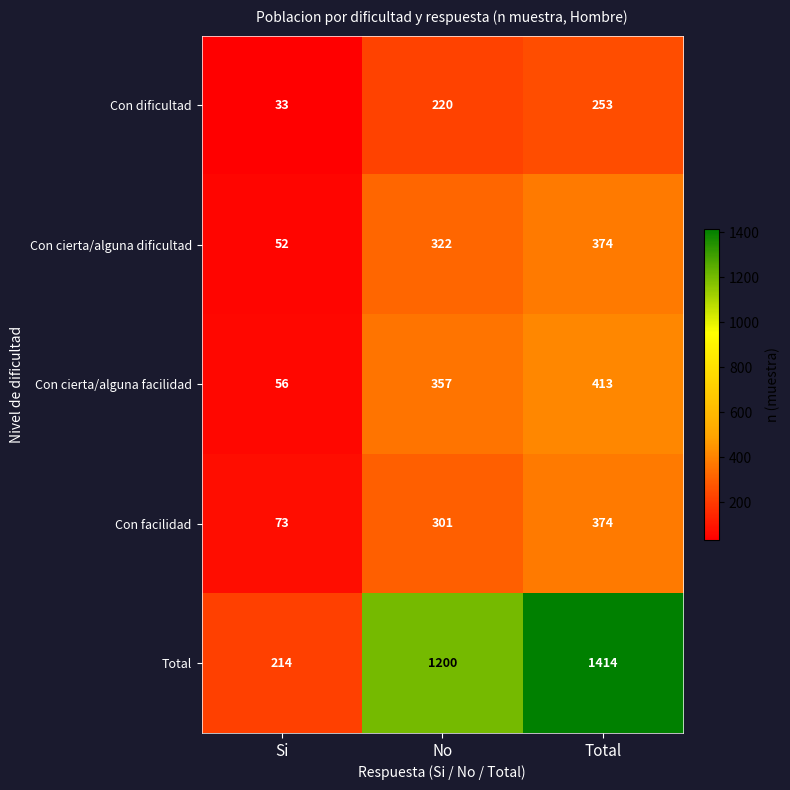

At which label is Con cierta/alguna dificultad closest to 213?

No